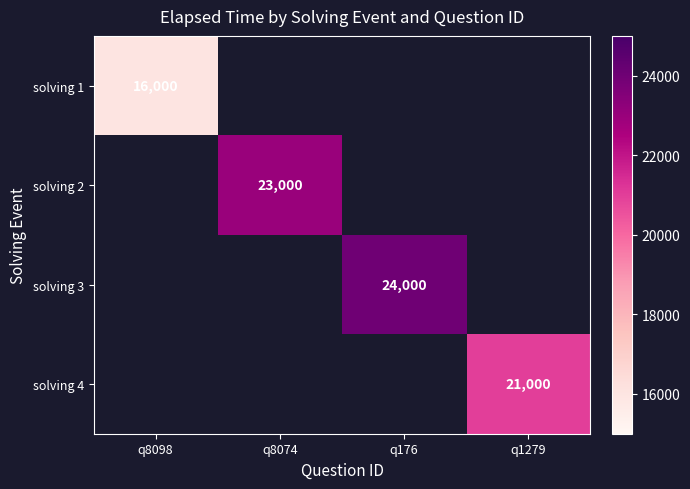

The solving 1 series shows 16000 at q8098. True or false?

True